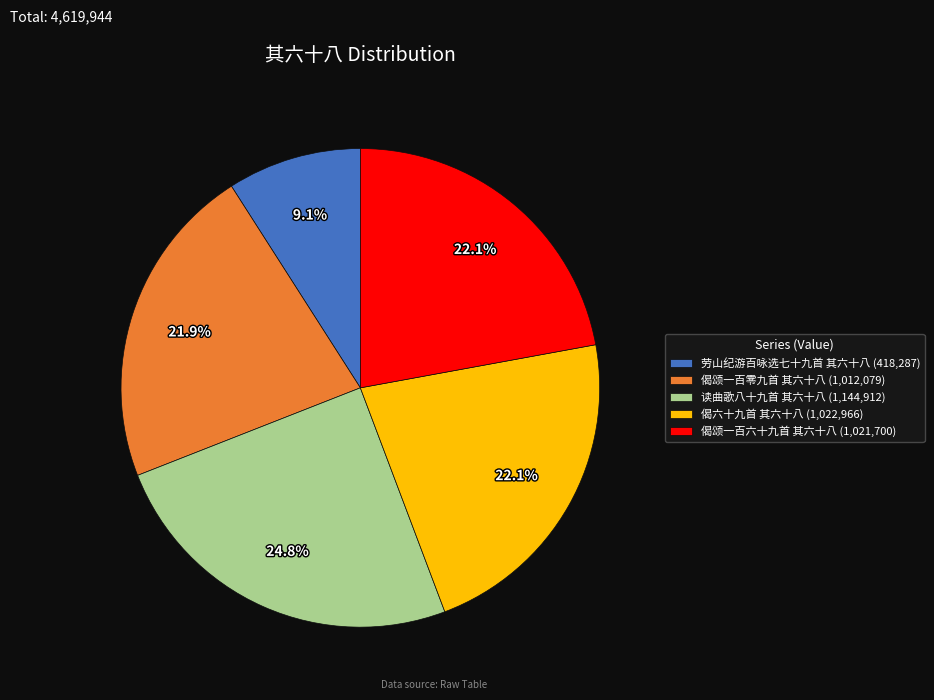

To the nearest percent, what is the average slice percentage?

20%